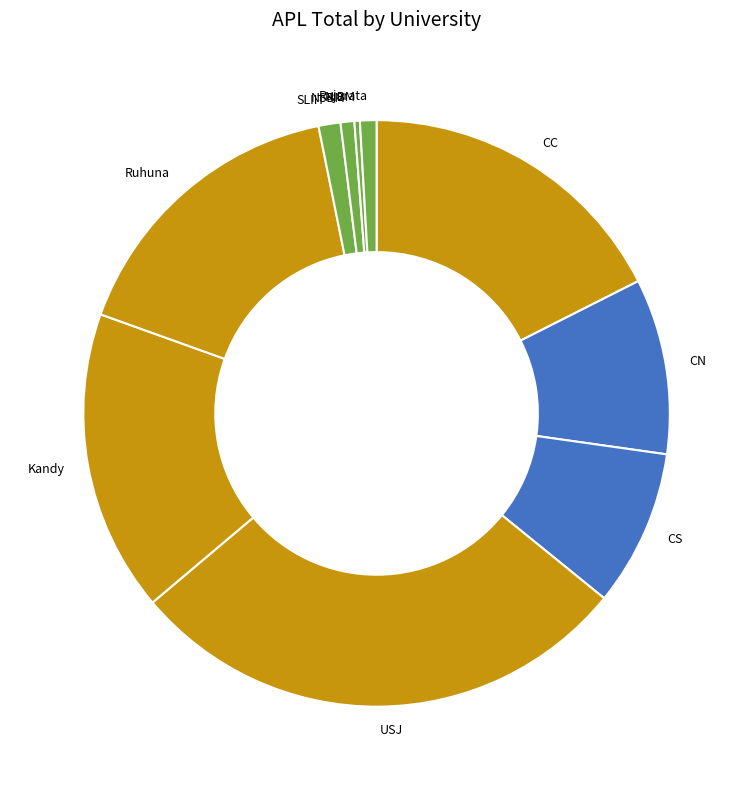

Combined, do NSBM and USJ account for over 50%?

No